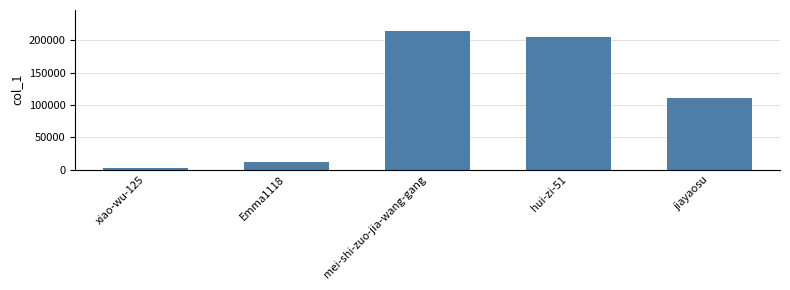

Rank the categories by value from lowest to highest.

xiao-wu-125, Emma1118, jiayaosu, hui-zi-51, mei-shi-zuo-jia-wang-gang